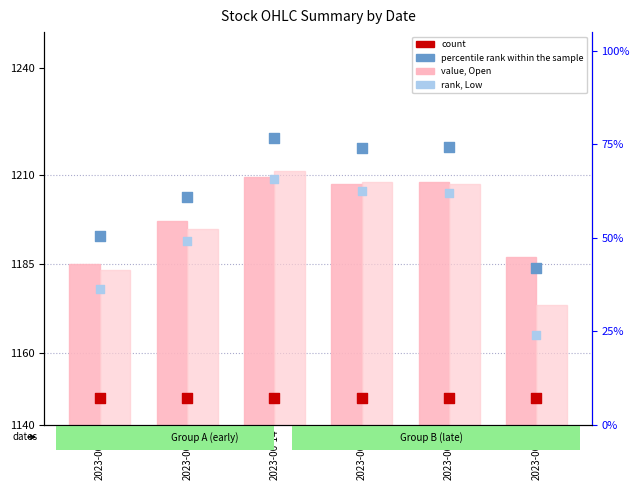

Which series contains the lowest Y value?

count